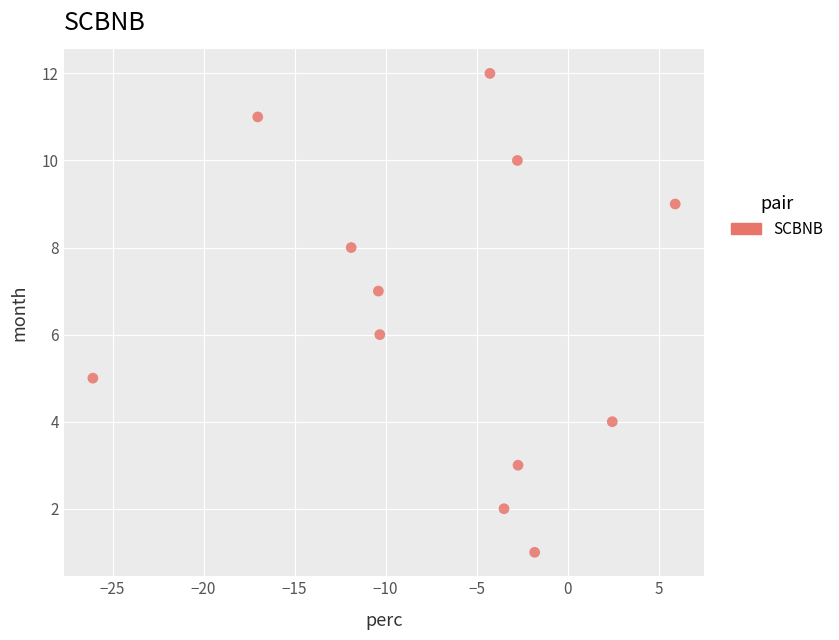

What is the range of Y values (max minus min)?

11